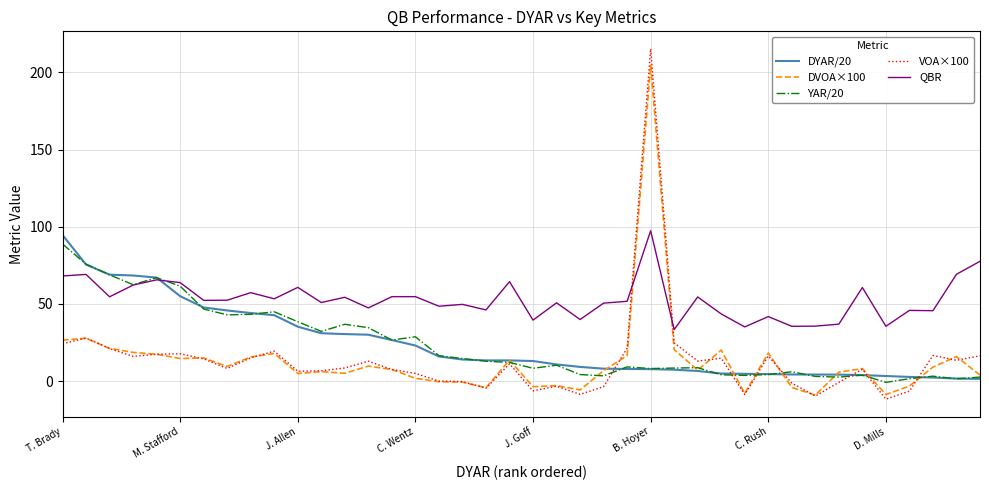

Which series has the largest range (max minus min)?

VOA×100